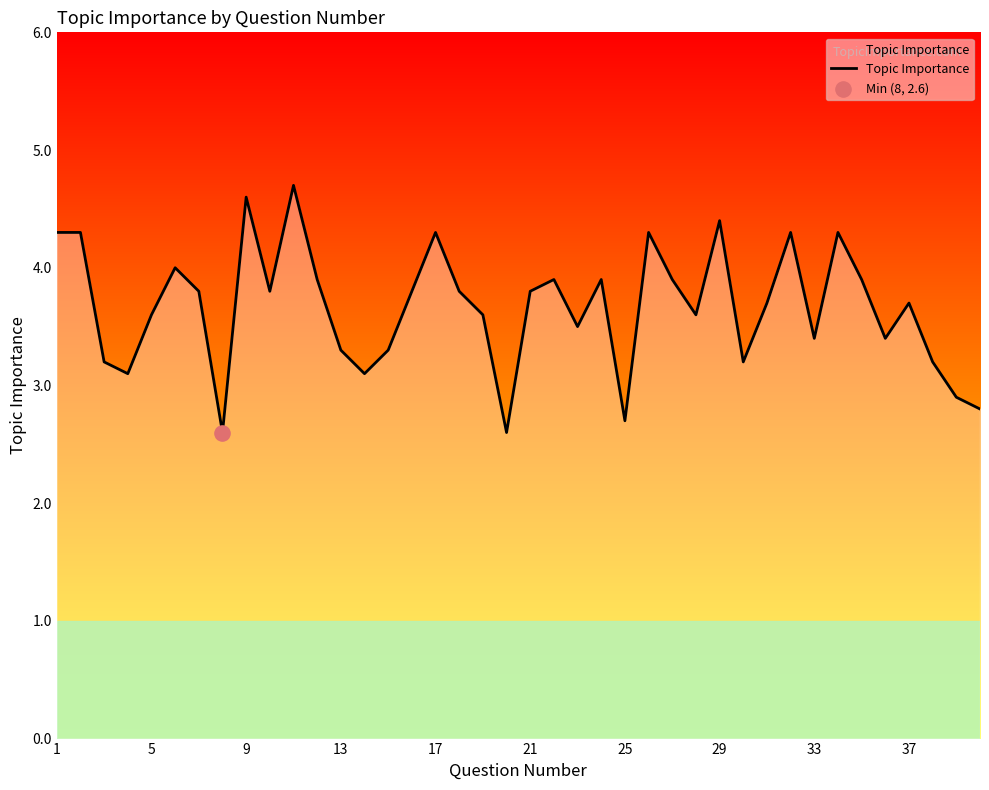

Is this an area chart (filled region under the line)?

Yes